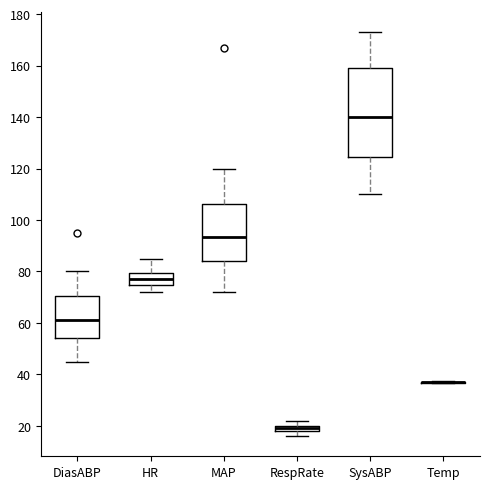

Which box is the tallest, from its lower edge to its upper edge?

SysABP